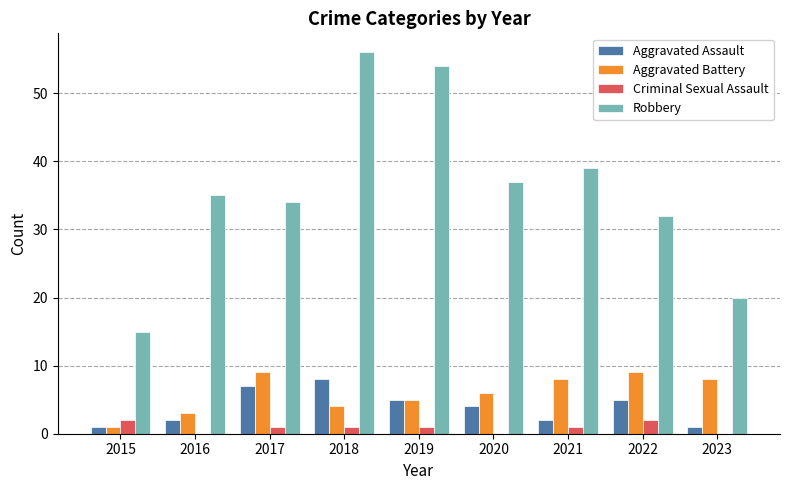

What is the spread (max minus min) of values at 2021?

38